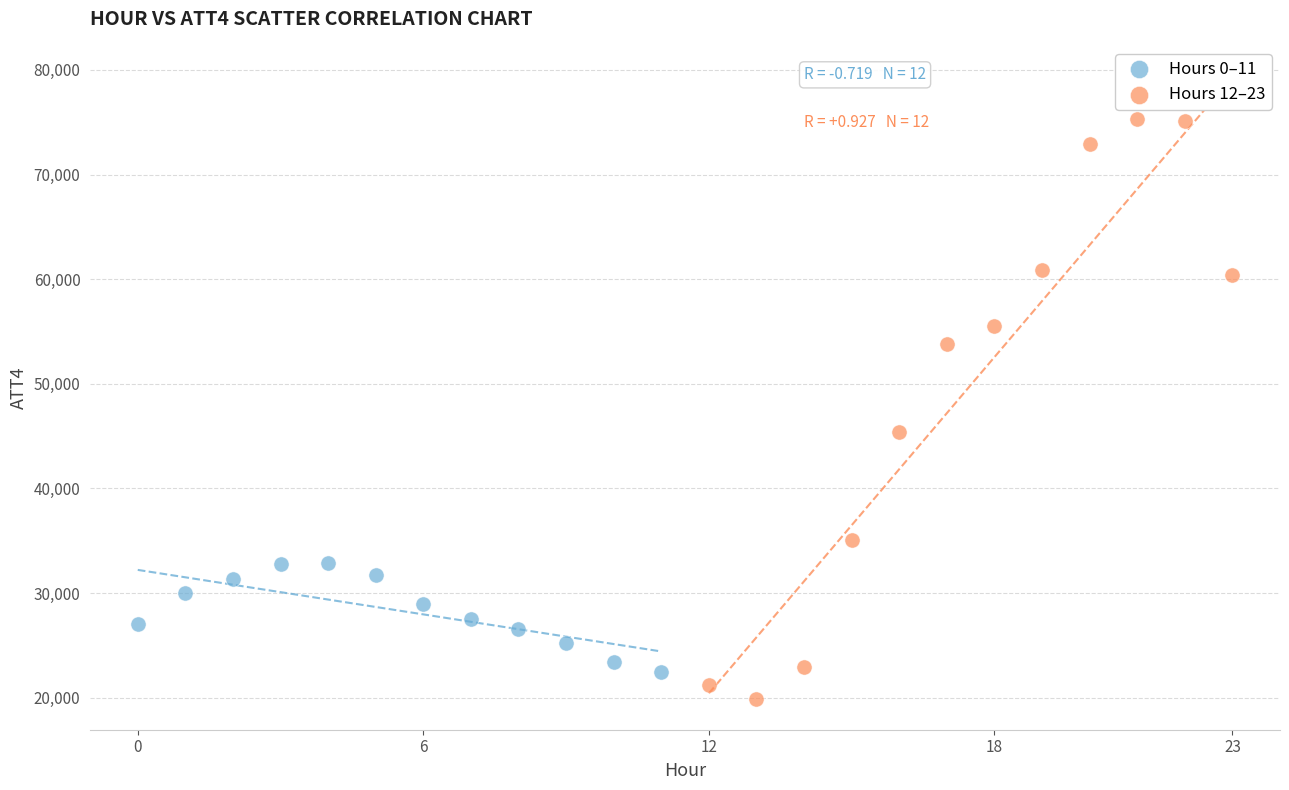

Which series has the largest Y range (max minus min)?

Hours 12–23